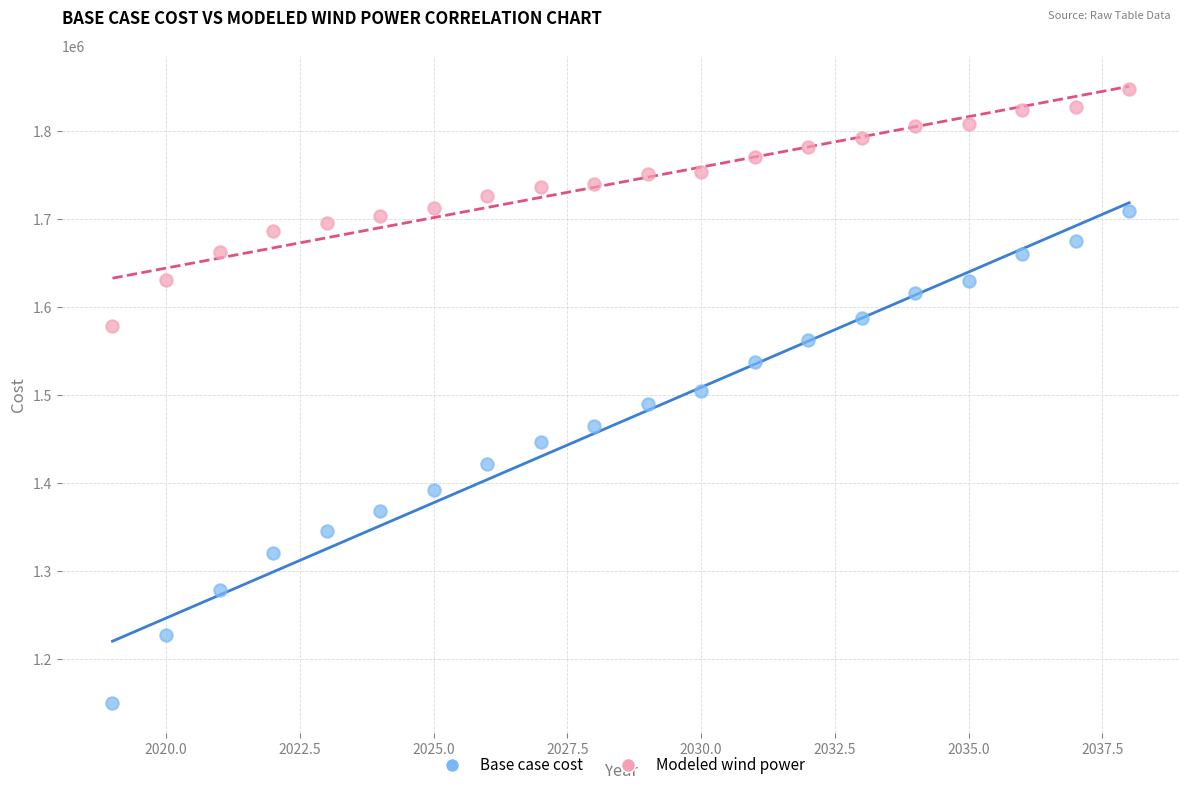

Which series contains the highest Y value?

Modeled wind power